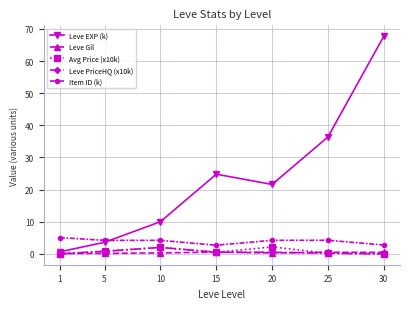

True or false: Leve PriceHQ (x10k) and Item ID (k) intersect in this chart.

False